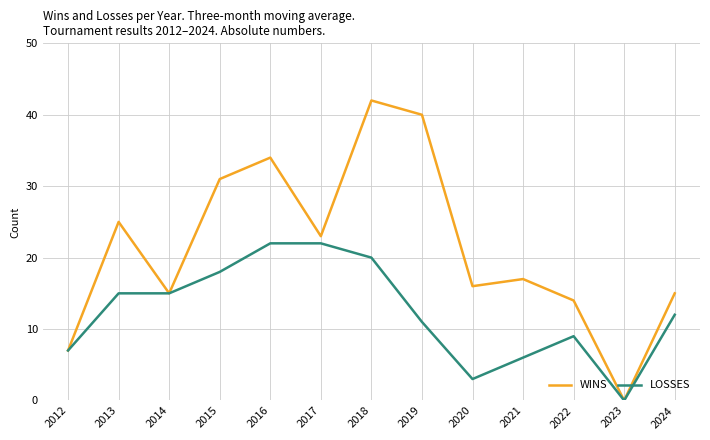

True or false: WINS has more than 2 interior local peaks.

True